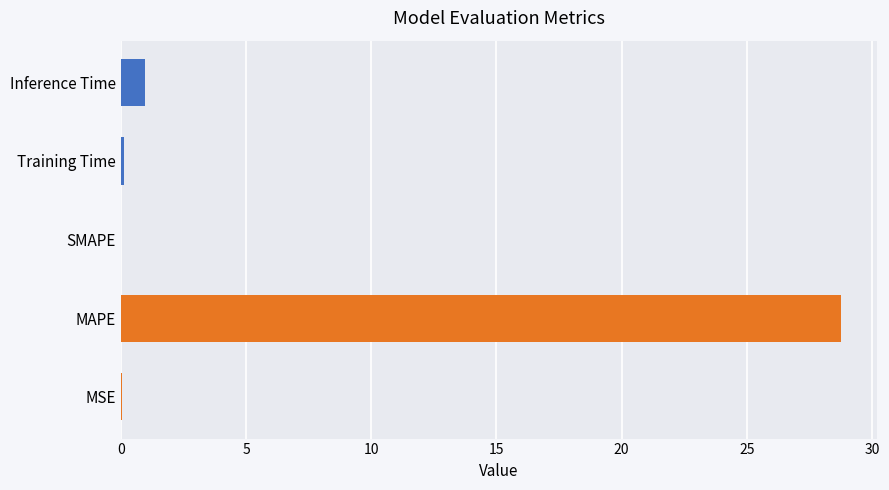

Where is the data nearest to the value 14?

Inference Time